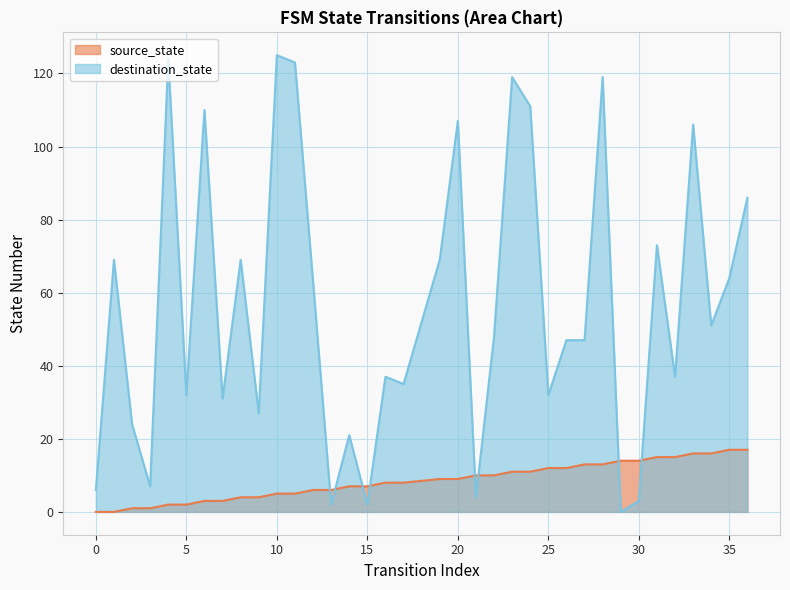

The source_state series shows 0 at 1. True or false?

True